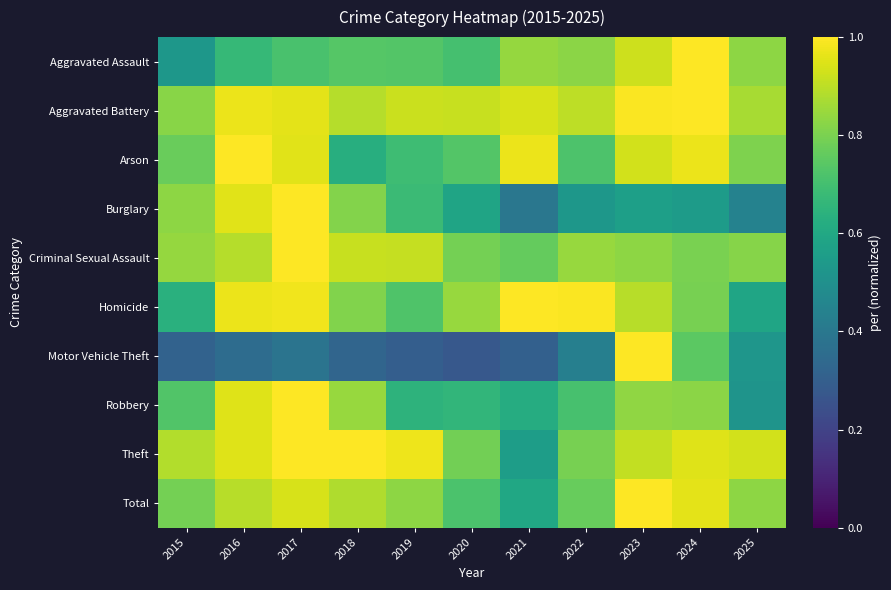

What is the maximum value shown in the chart?

1.0